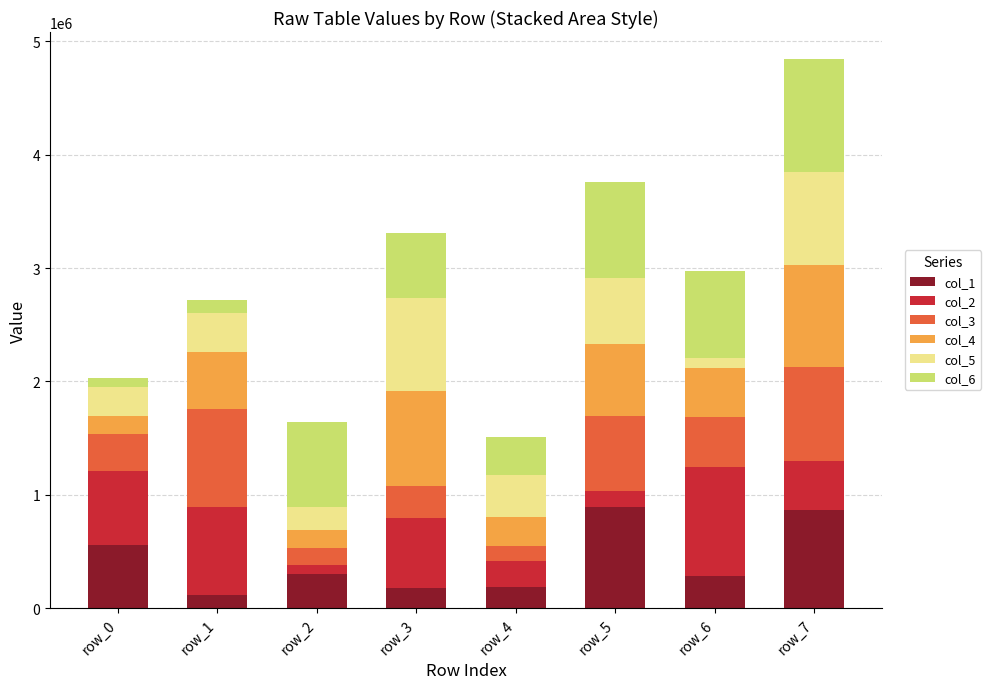

What is the lowest value of the col_1 series?

117701